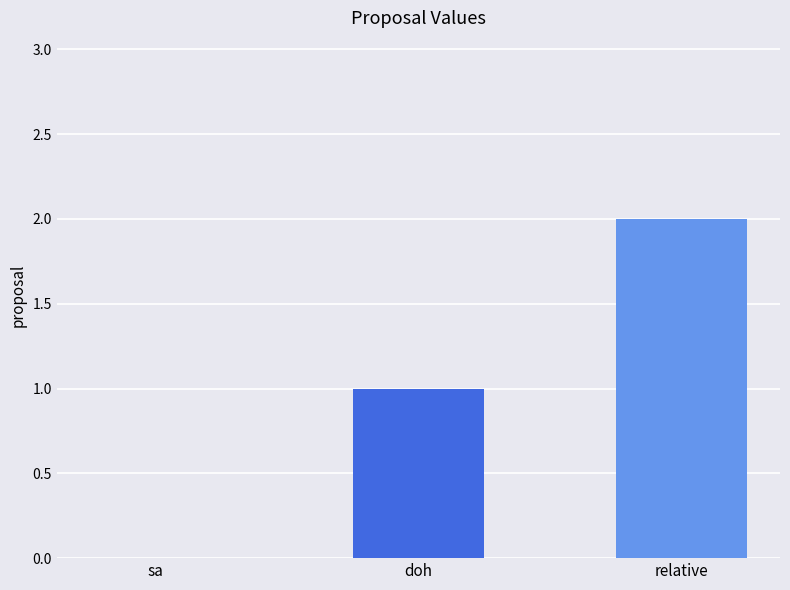

What is the sum of the values at doh and relative?

3